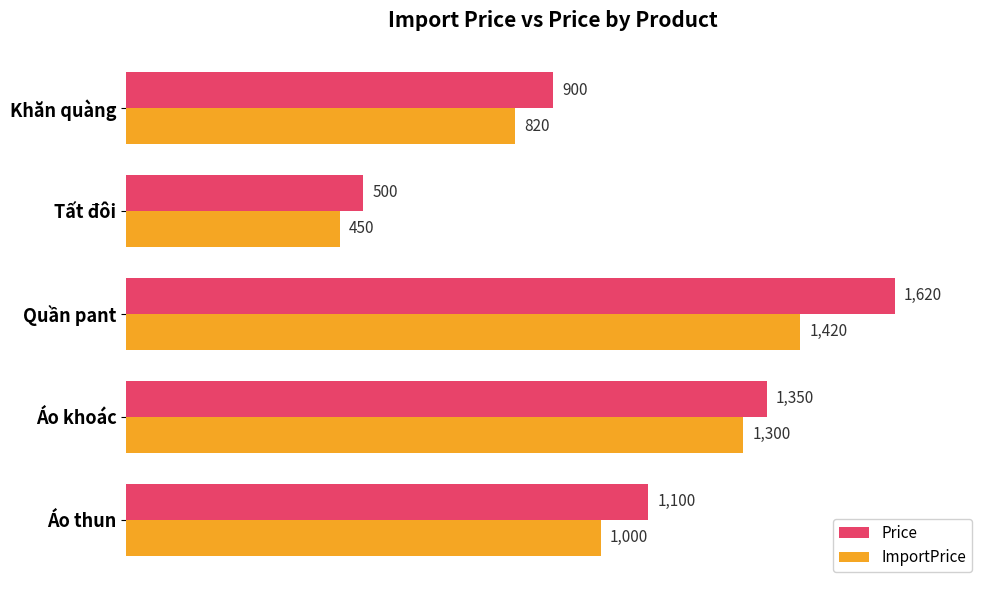

At how many categories does at least one series exceed 1032?

3